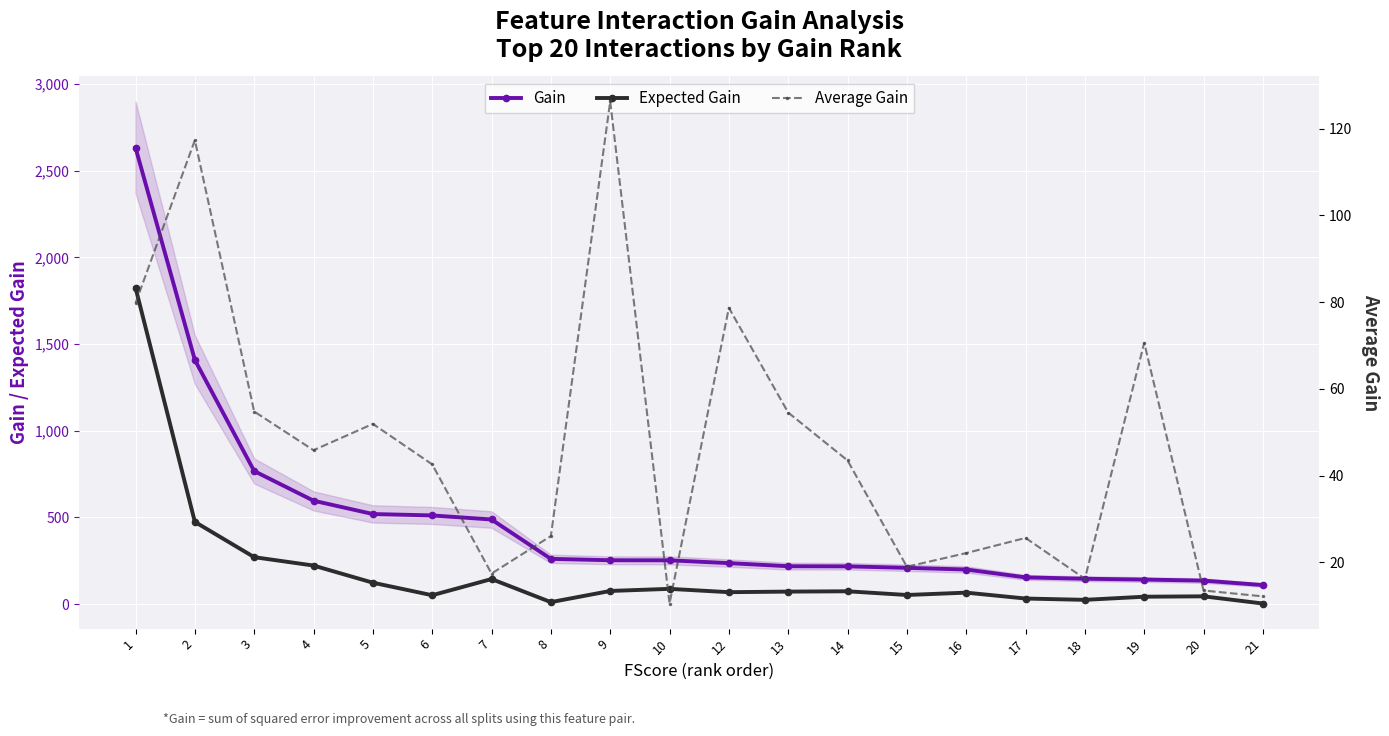

How many interior local valleys does the Expected Gain series have?

5